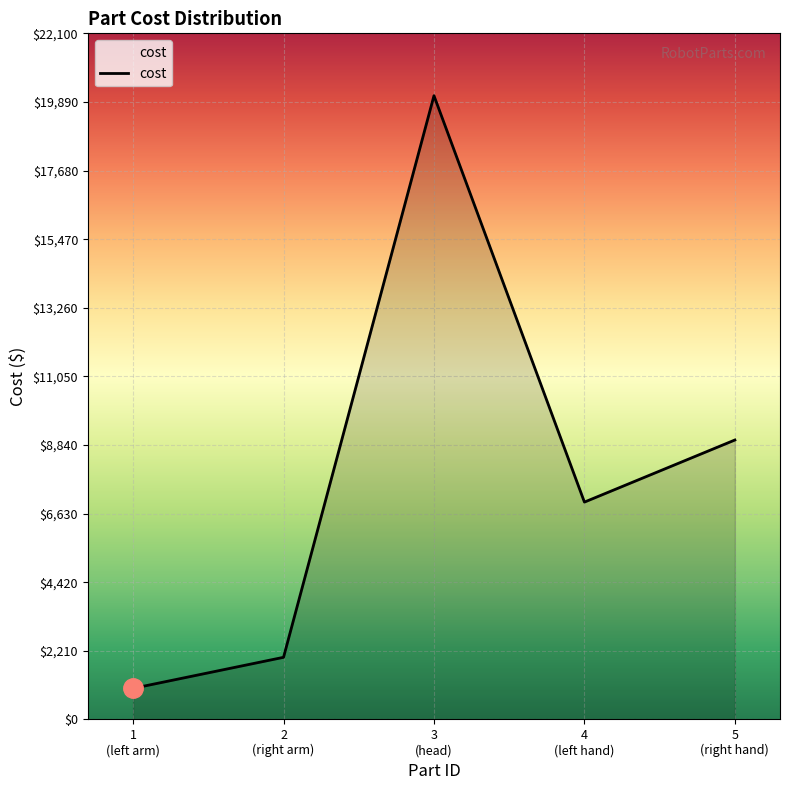

Does the chart have visible grid lines?

Yes